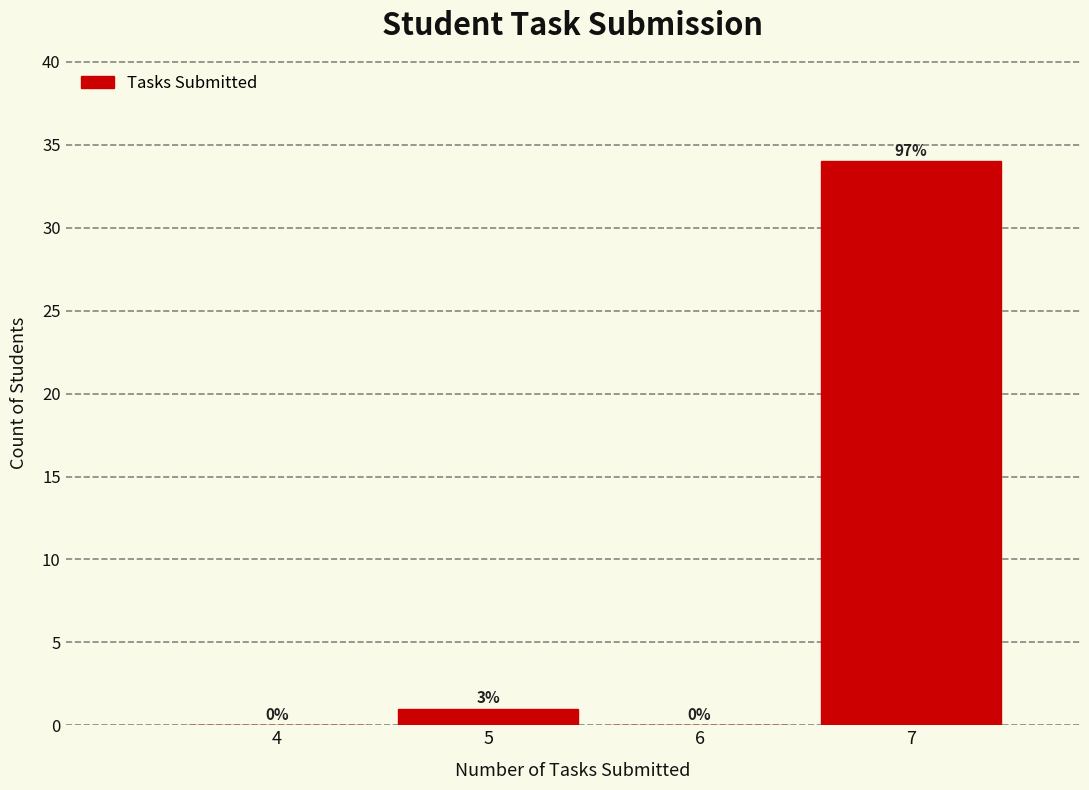

Reading left to right, list all the values displayed in this chart.

4=0	5=1	6=0	7=34